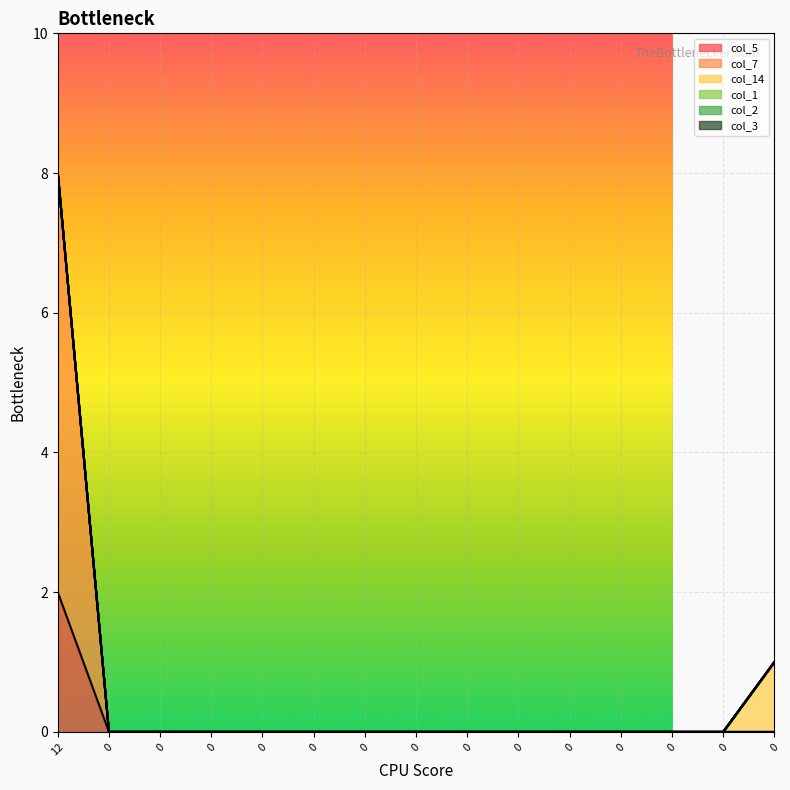

What are all the series names shown in the legend?

col_5, col_7, col_14, col_1, col_2, col_3